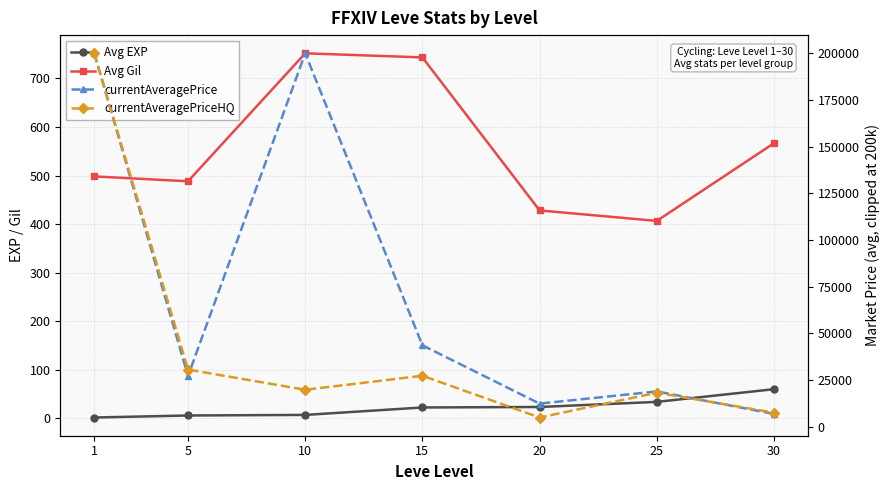

Which series has the widest spread of values?

currentAveragePriceHQ